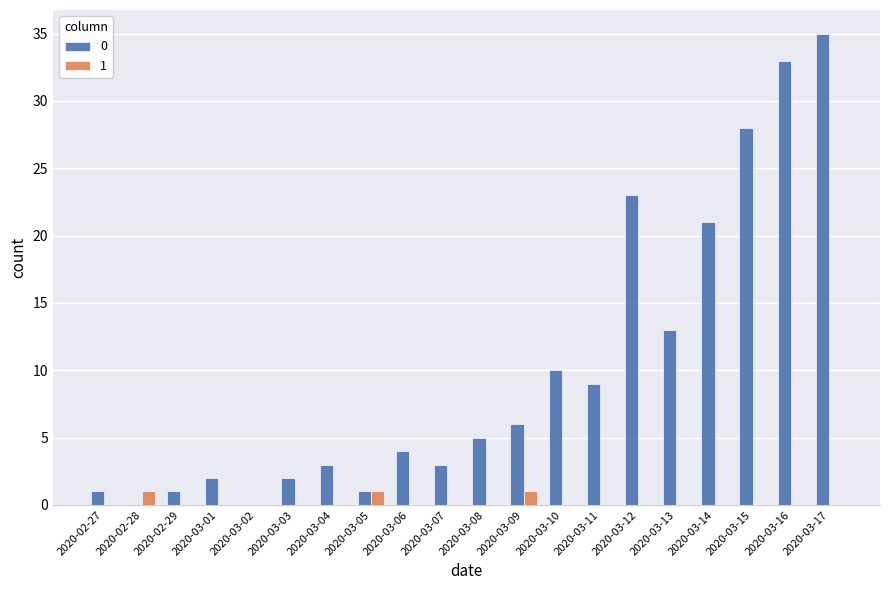

True or false: 0 has a value of 14 at 2020-03-02.

False